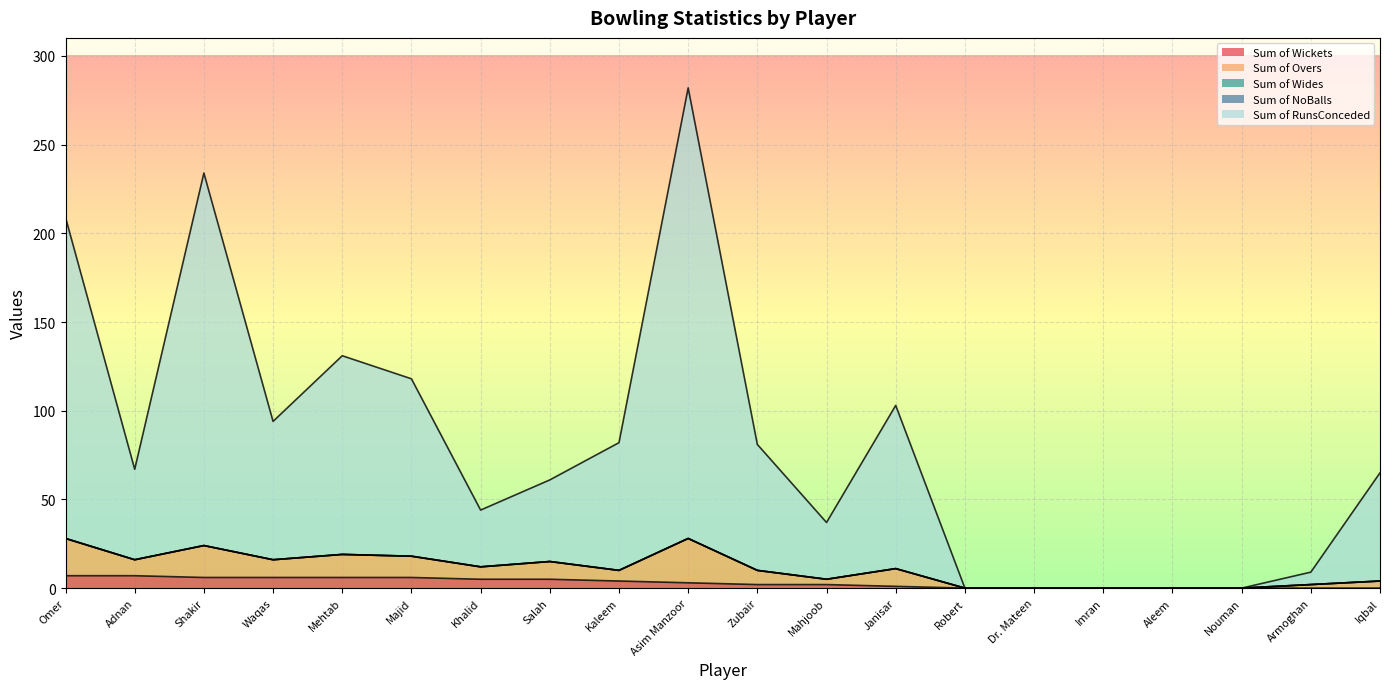

True or false: Sum of NoBalls and Sum of Wickets intersect in this chart.

False